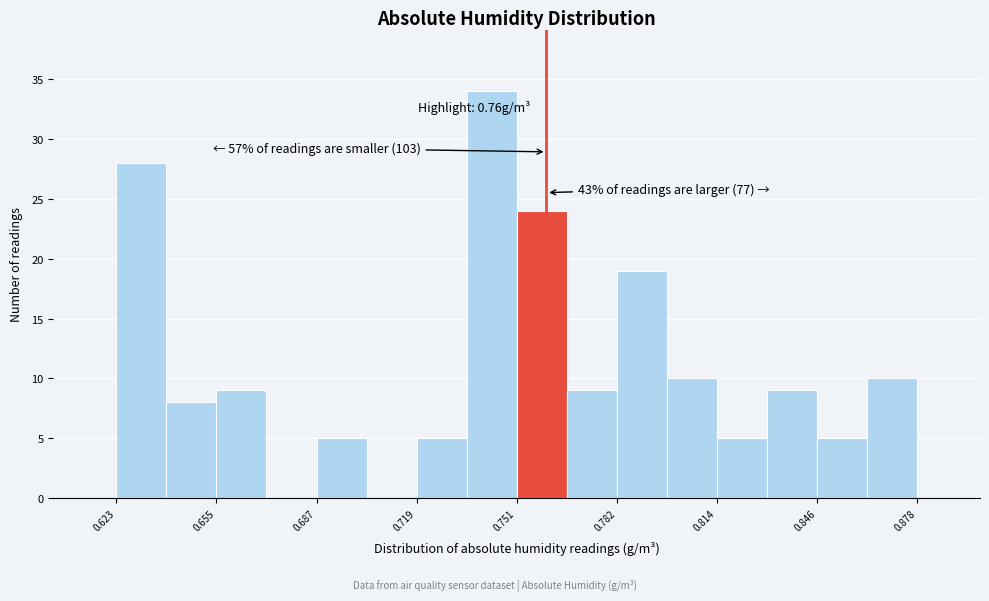

Around what value on the x-axis is the tallest bar? Give the approximate position of its centre, as read against the axis.

0.745